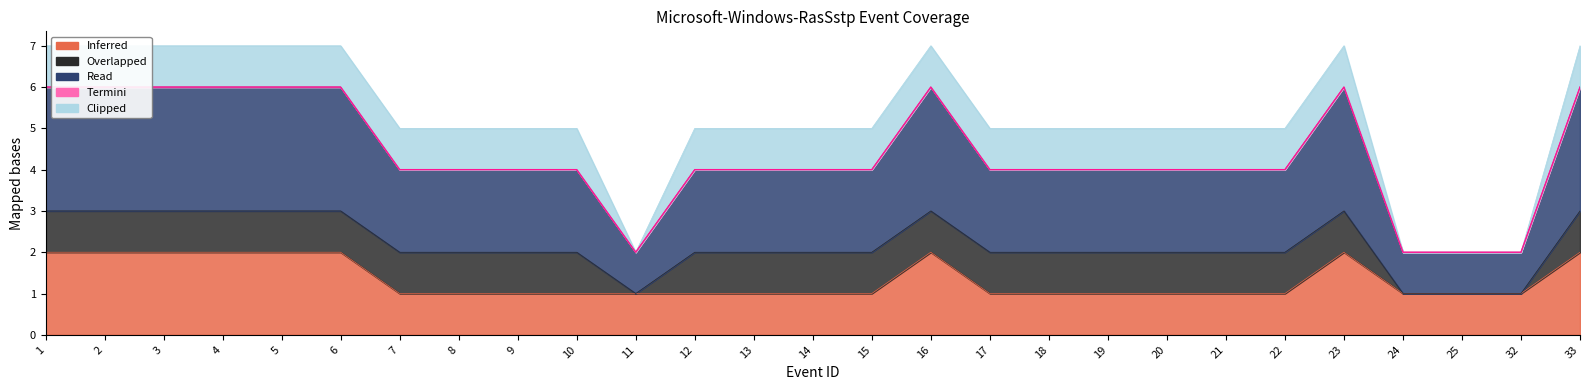

Which label corresponds to the smallest value in the chart?

11